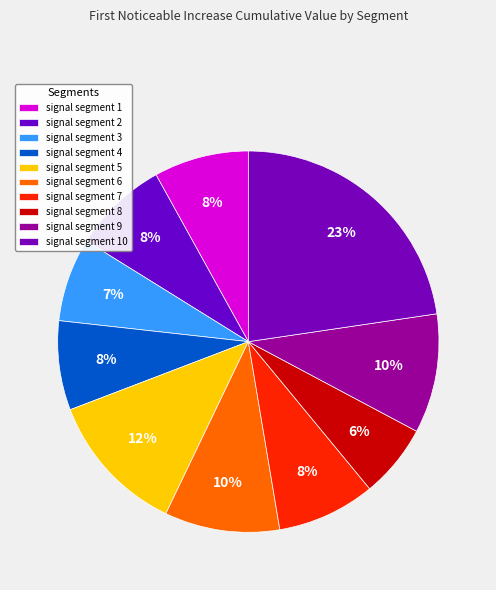

How many segments does this pie chart have?

10